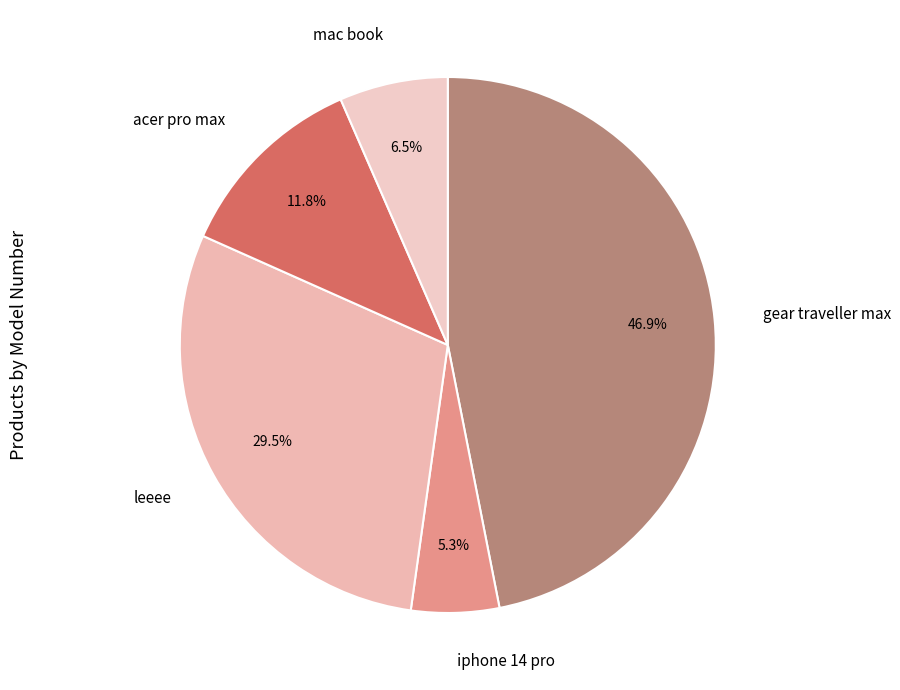

What is the smallest slice in the pie chart?

iphone 14 pro